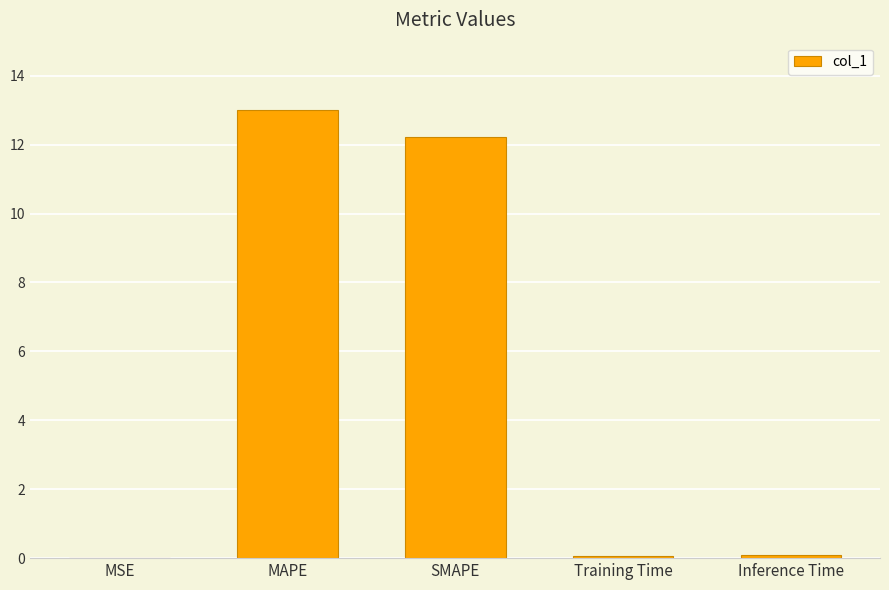

What is the approximate value at Inference Time?

0.1